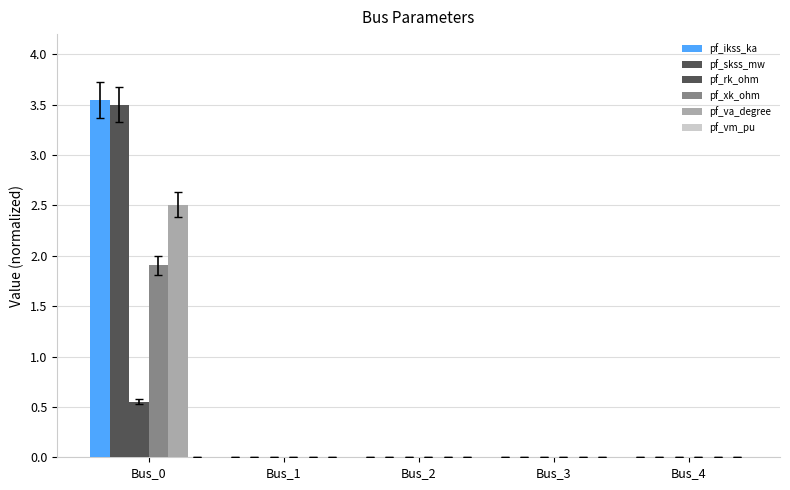

At which label is pf_skss_mw closest to 1?

Bus_1